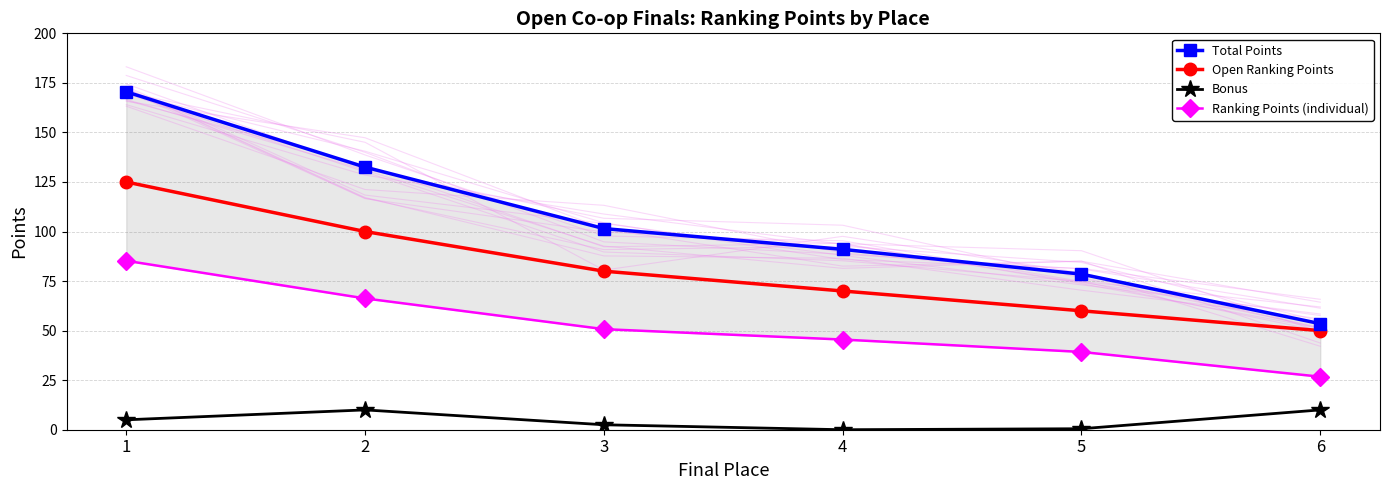

True or false: Open Ranking Points has more than 2 interior local peaks.

False